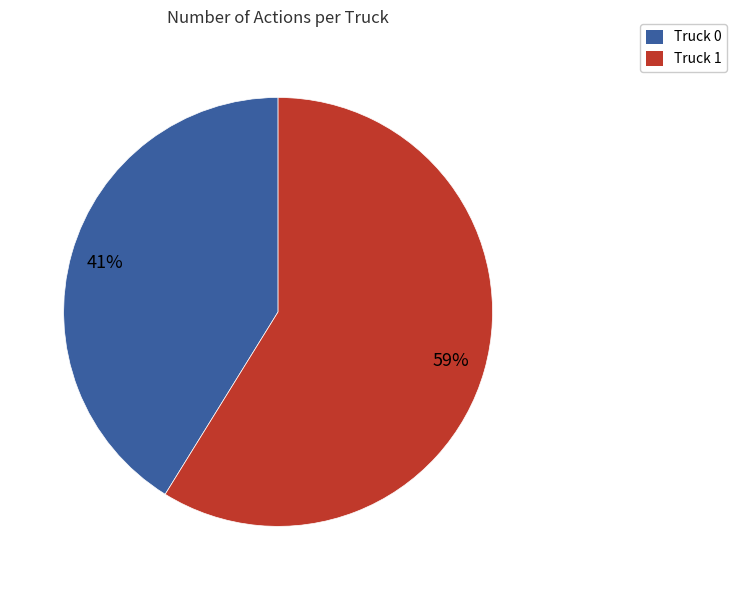

To the nearest percent, what is the average slice percentage?

50%